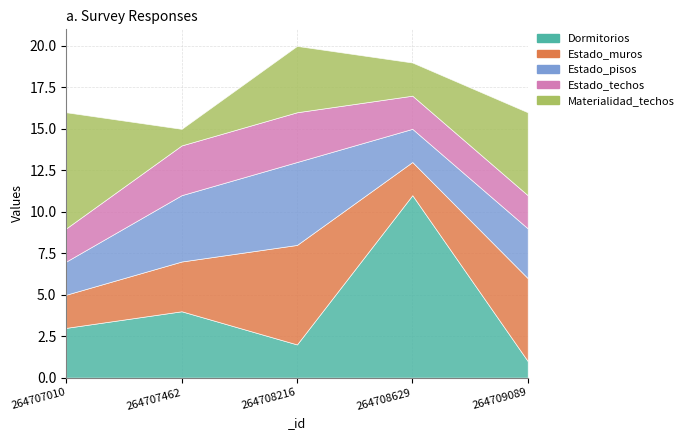

What is the lowest value of the Materialidad_techos series?

1